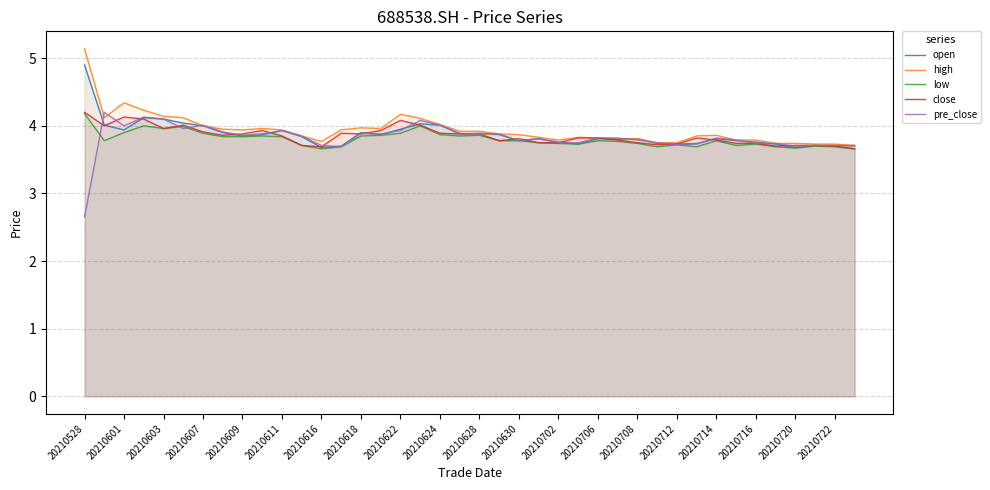

Does the chart display data point markers on the line(s)?

No